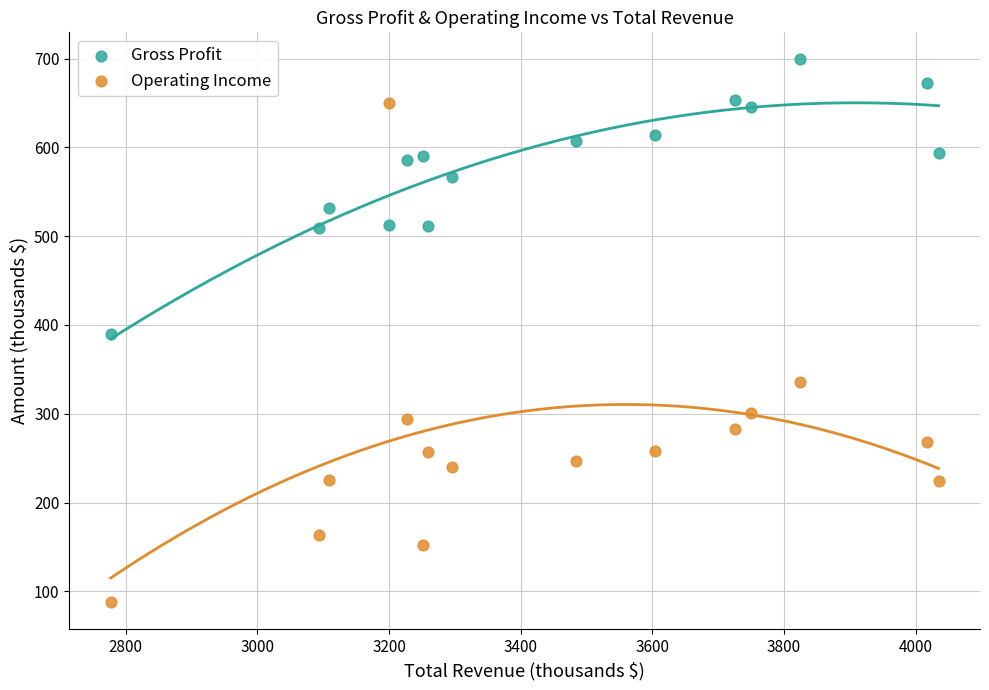

Which series reaches the maximum Y coordinate?

Gross Profit